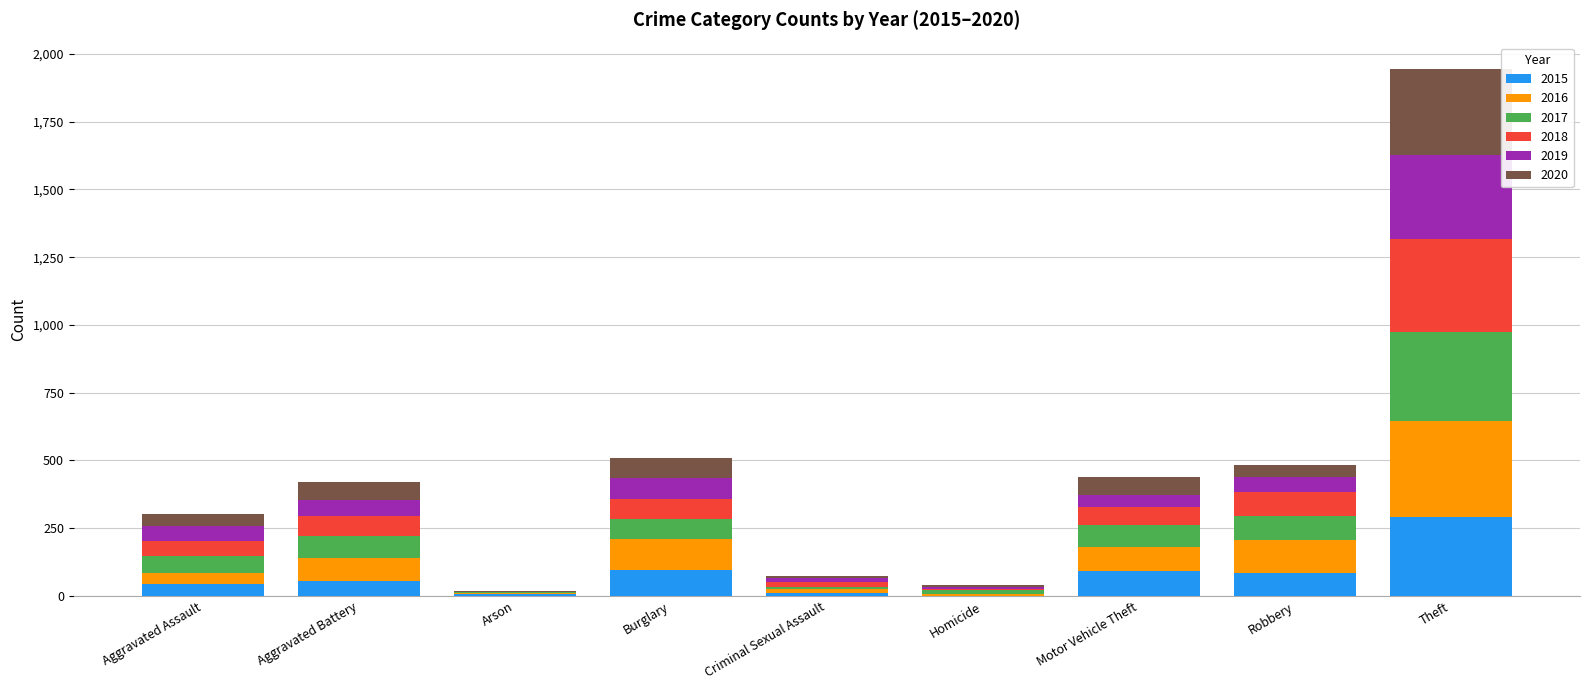

At which category is the sum across all series the highest?

Theft